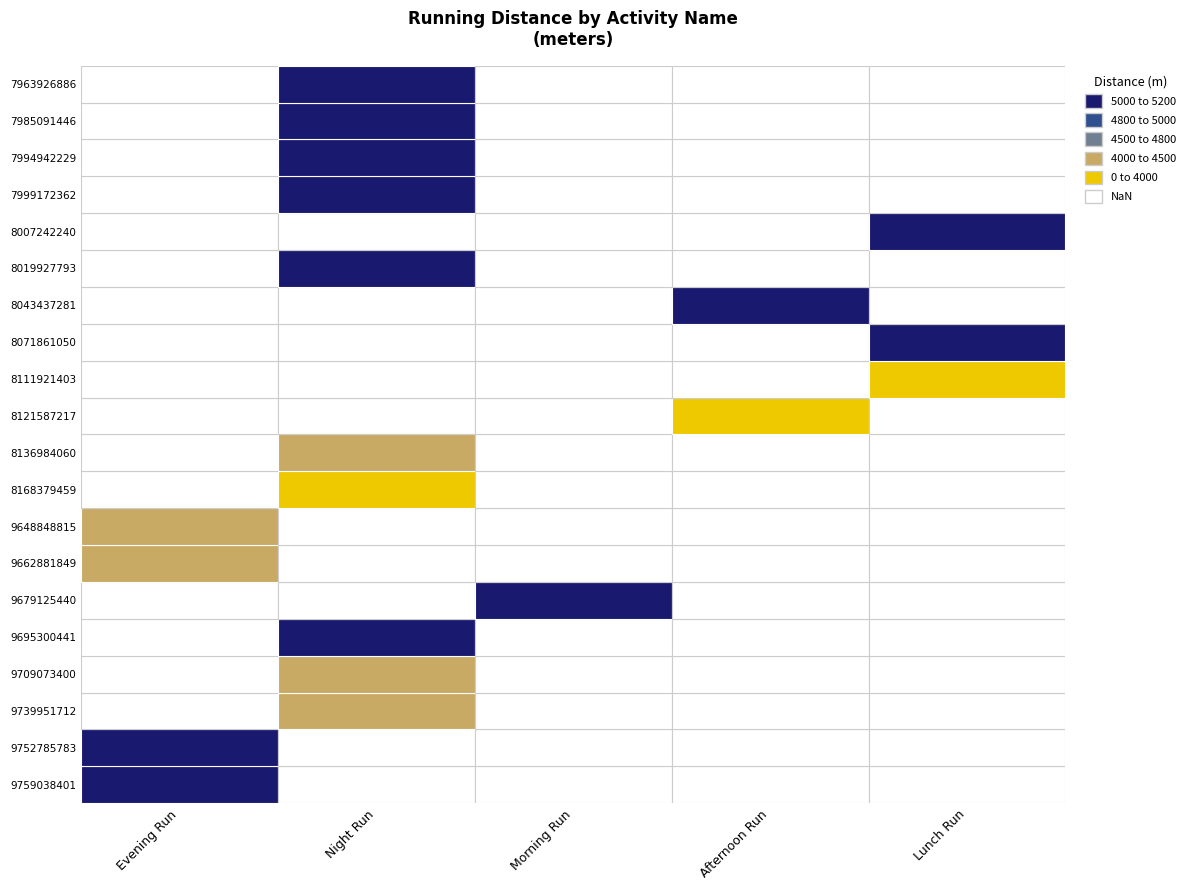

Which series has the largest total across all categories?

Night Run